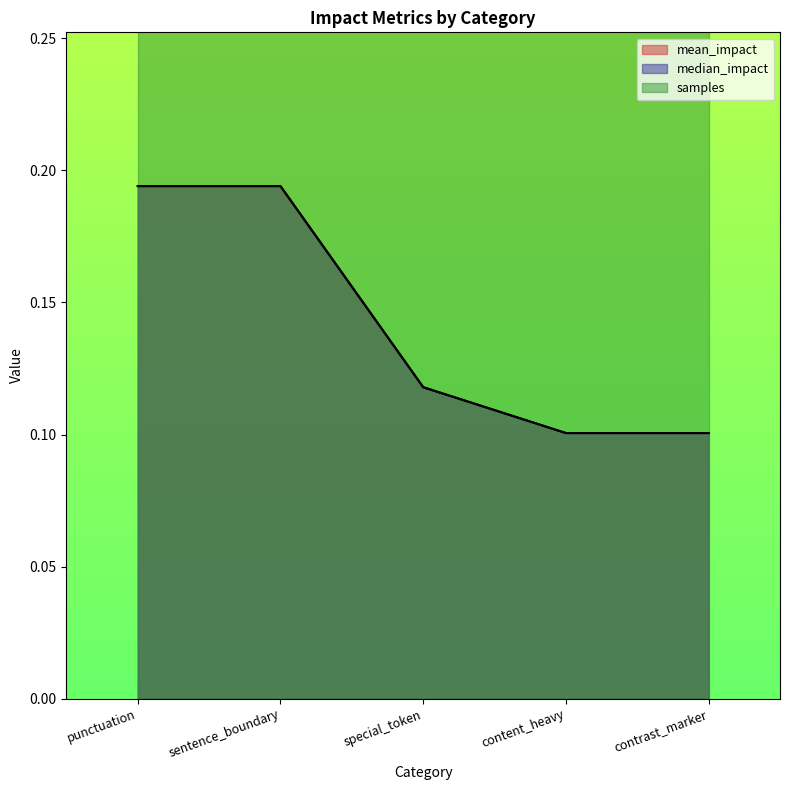

At which label is median_impact closest to 0?

content_heavy